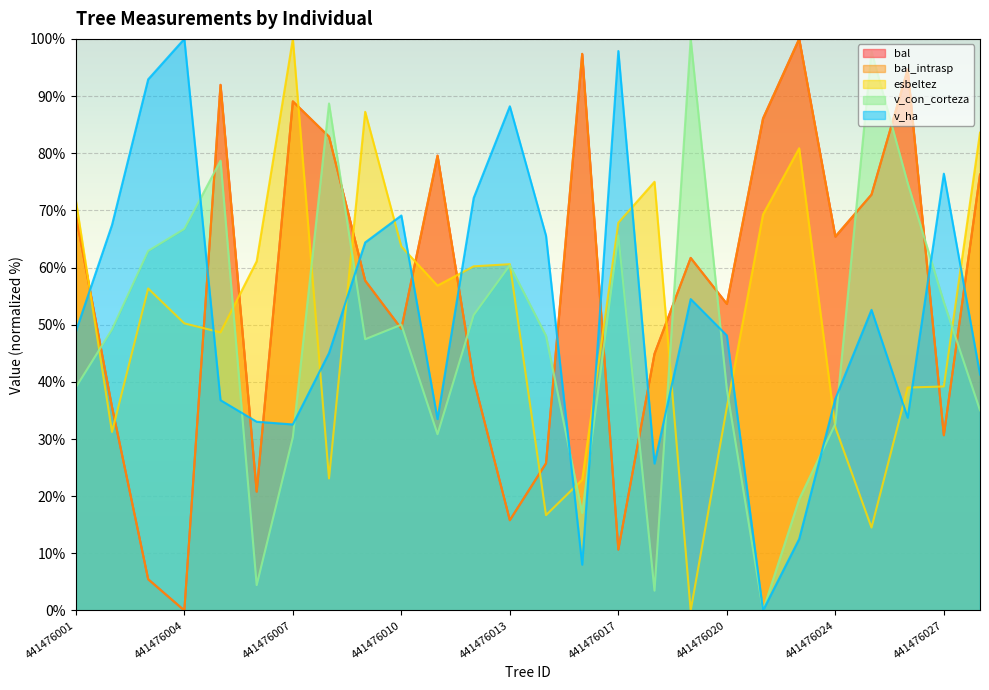

What is the spread (max minus min) of values at 441476007?

69.7